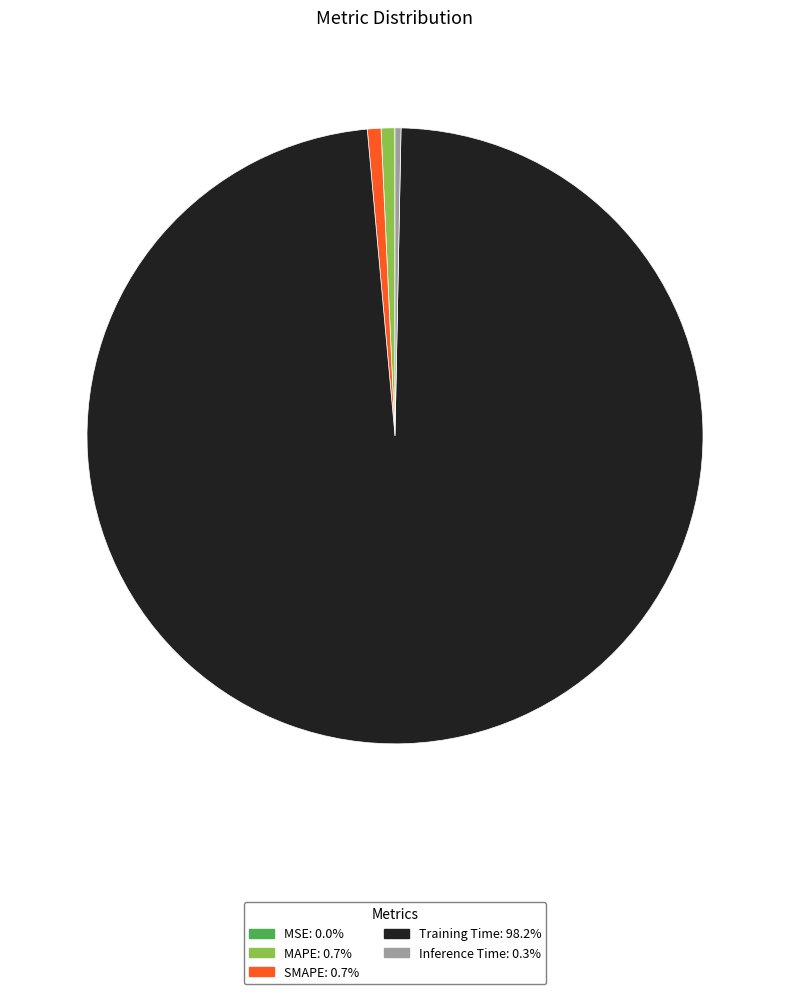

What is the majority slice?

Training Time